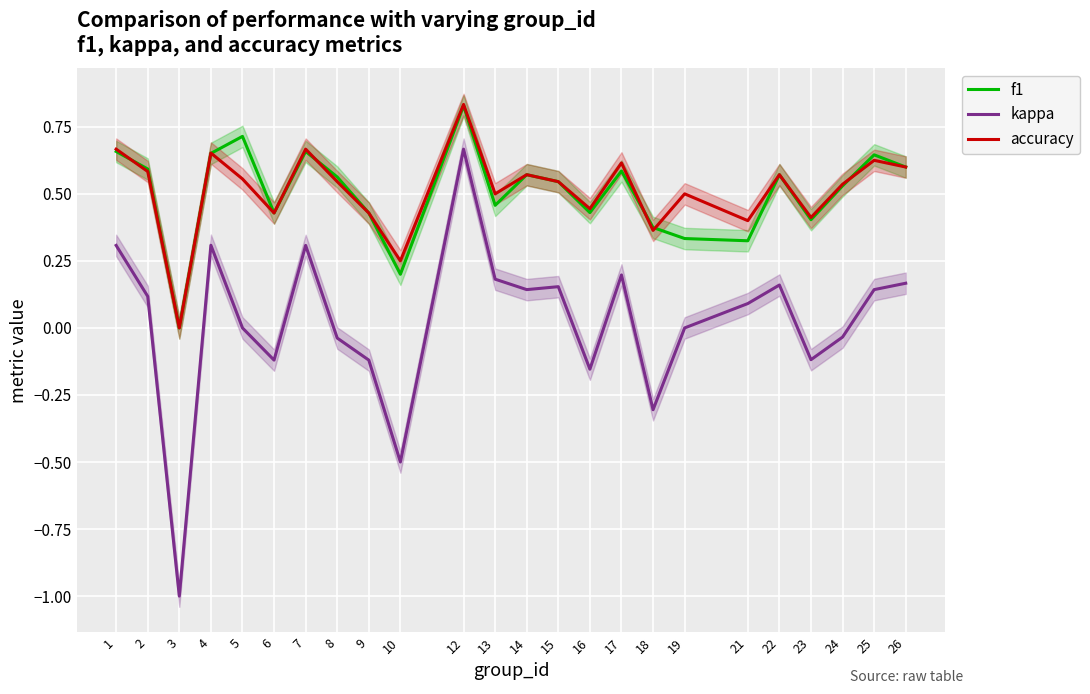

What is the average value of the f1 series?

0.5